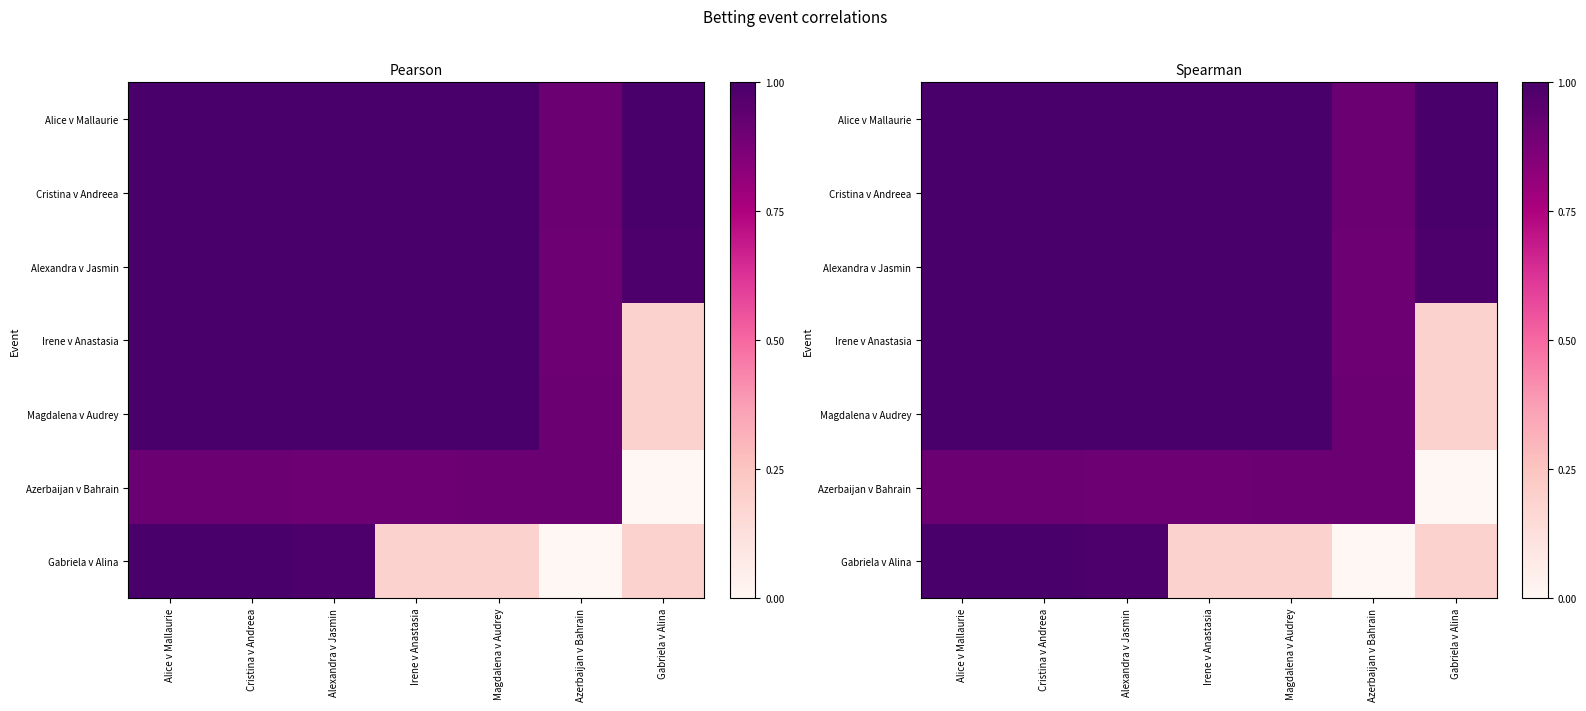

What is the difference between the Alexandra v Jasmin values at Azerbaijan v Bahrain and Gabriela v Alina?

0.1